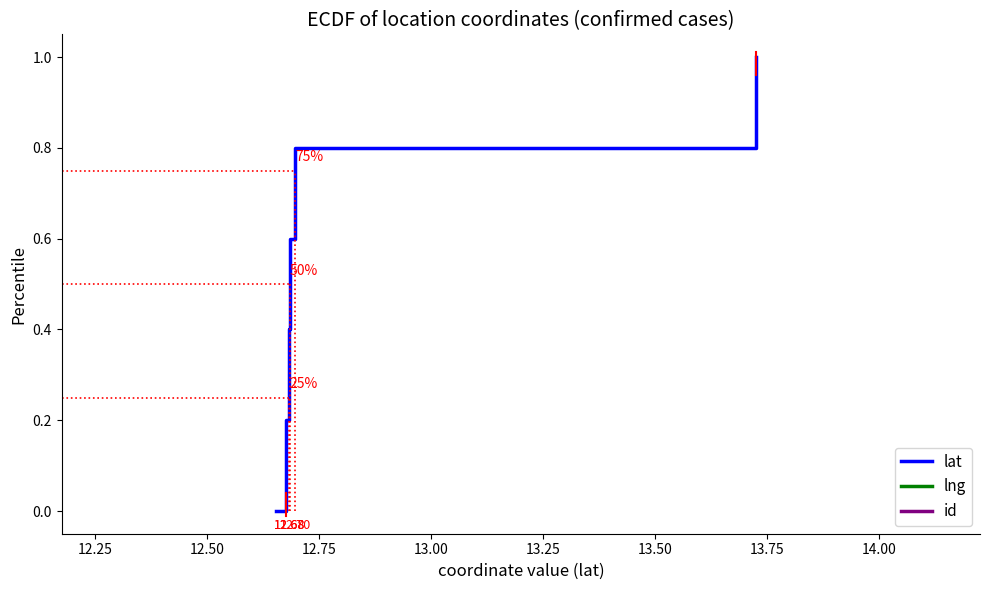

Rank the series at 13.25 from highest to lowest value.

lat, lng, id